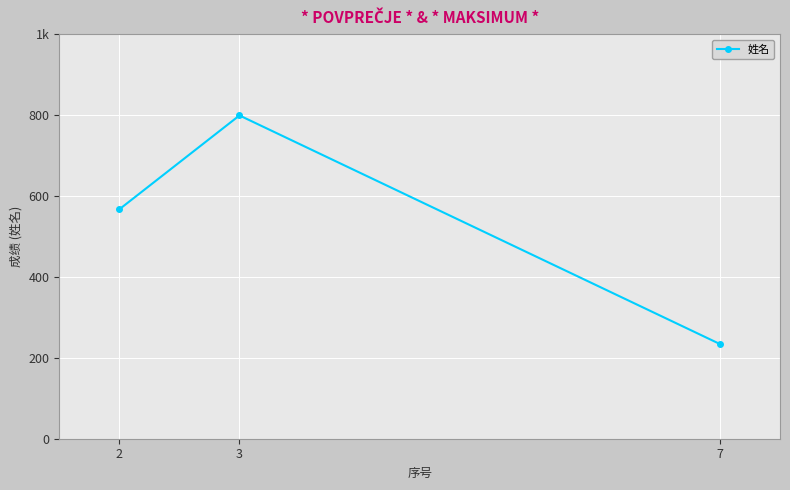

Reading left to right, extract all data points from this chart.

2=567	3=799	7=234